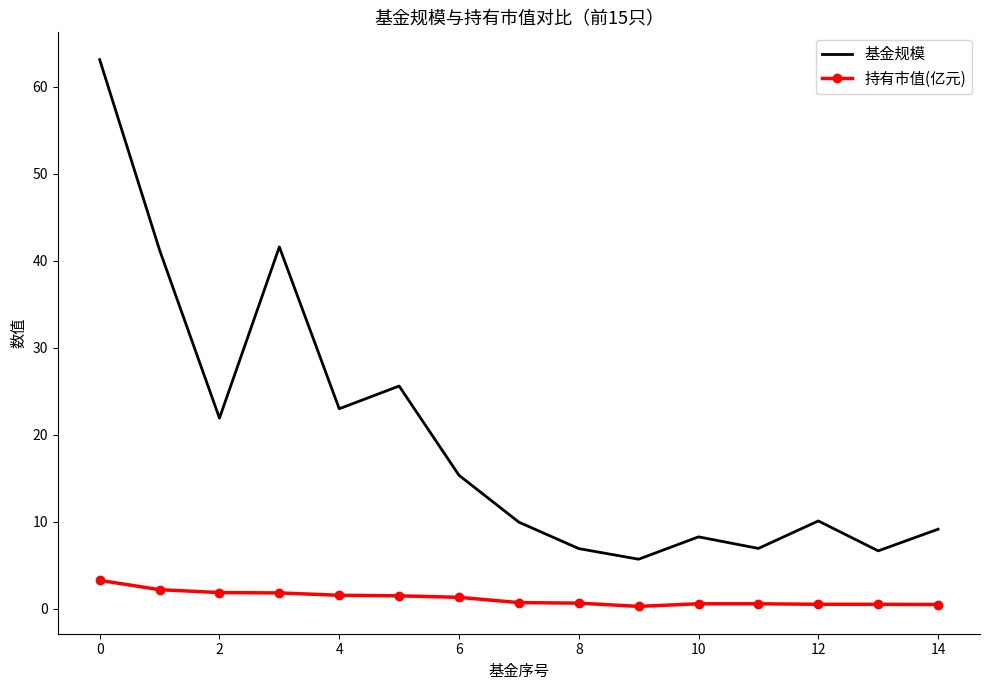

List the series in order of their peak value, lowest first.

持有市值(亿元), 基金规模